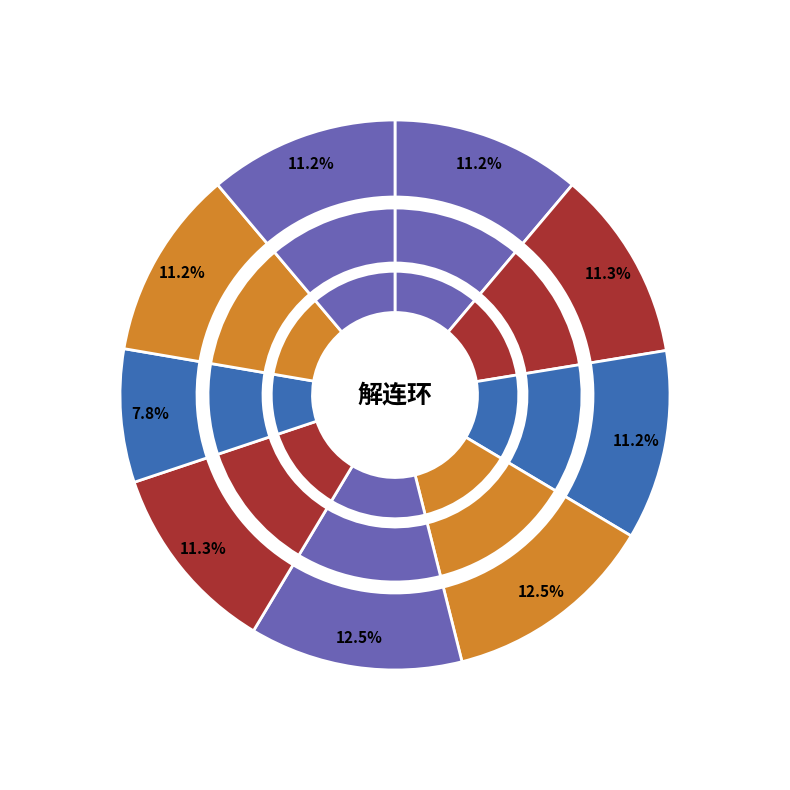

Rank the categories by value from highest to lowest.

解连环 其一 柳, 解连环 其二, 解连环 其二 留别姜石帚, 解连环 其一 夷则商，俗名商调, 解连环 其二 甲子生日, 解连环 其三, 解连环 其四 乙丑生日, 解连环 其一 戊午生日, 闺词四十首　解连环 其十八